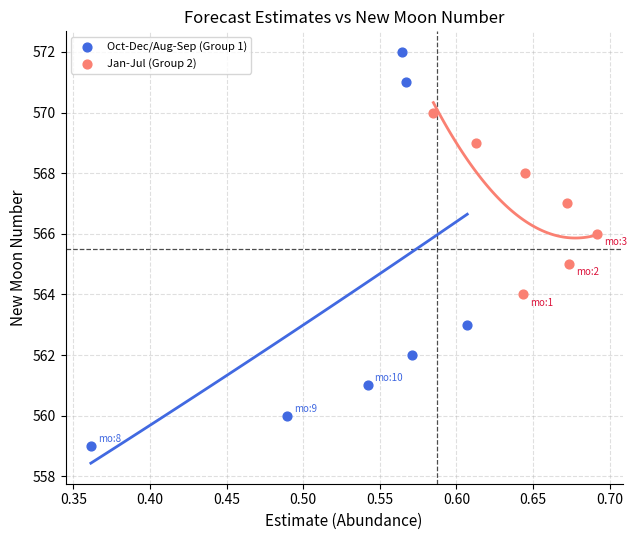

What are all the series names shown in the legend?

Oct-Dec/Aug-Sep (Group 1), Jan-Jul (Group 2)